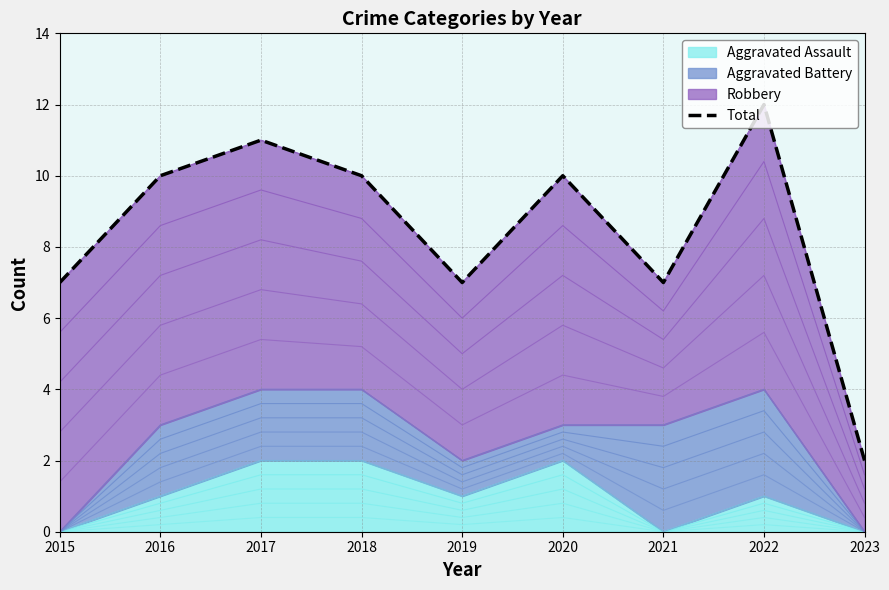

Rank the categories by value from highest to lowest.

2022, 2017, 2016, 2018, 2020, 2015, 2019, 2021, 2023